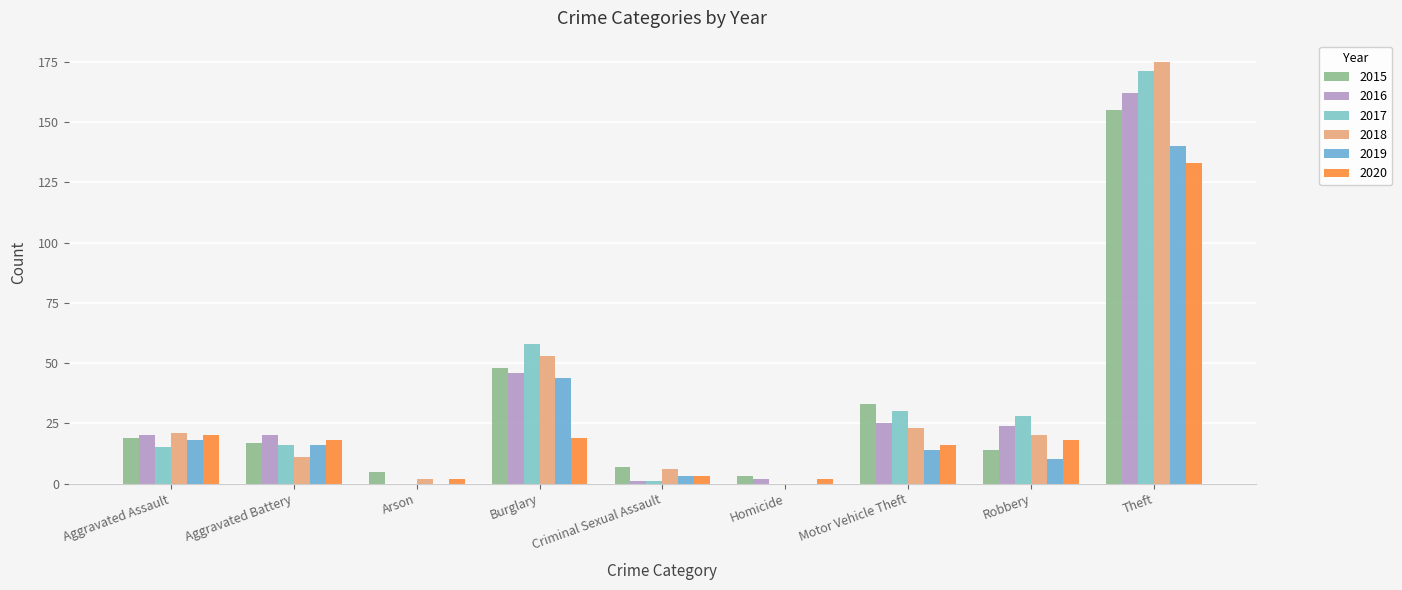

What is the difference between the 2020 values at Robbery and Criminal Sexual Assault?

15